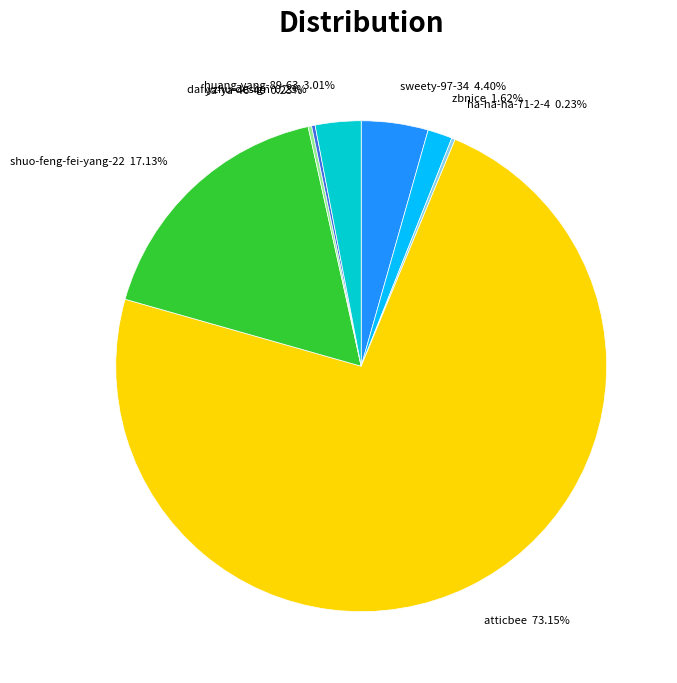

Which category accounts for the majority?

atticbee